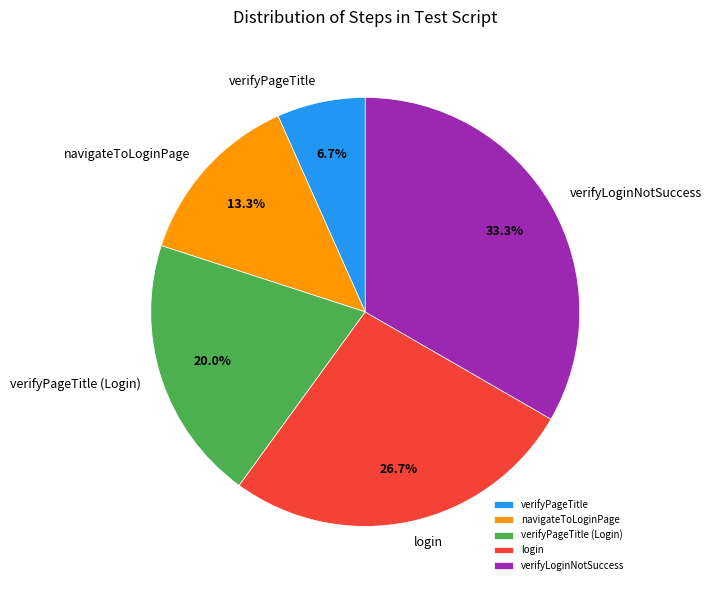

How many slices are in this pie chart?

5